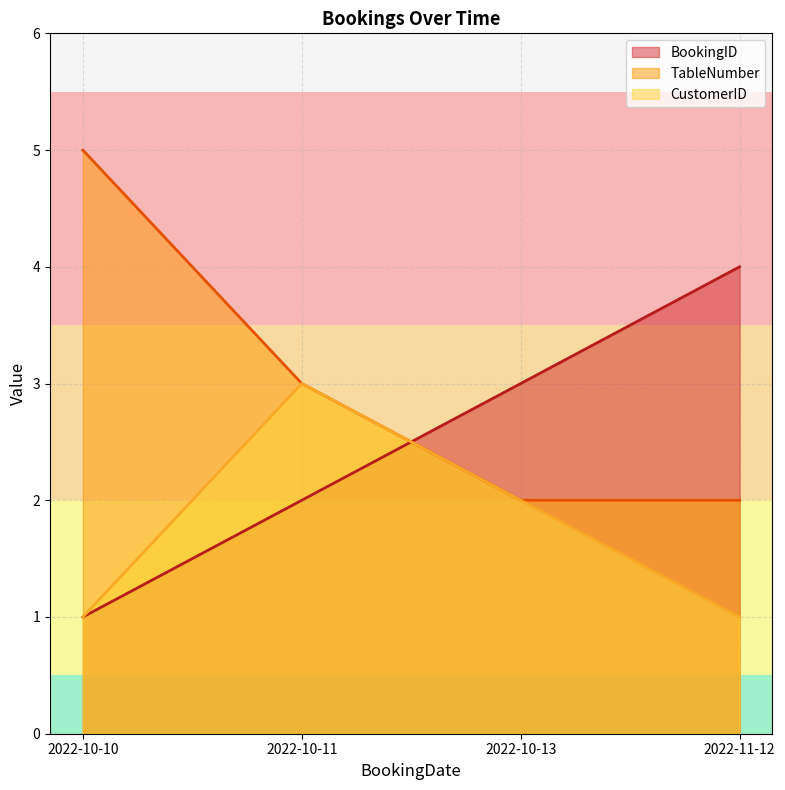

Which series has the largest total across all categories?

TableNumber